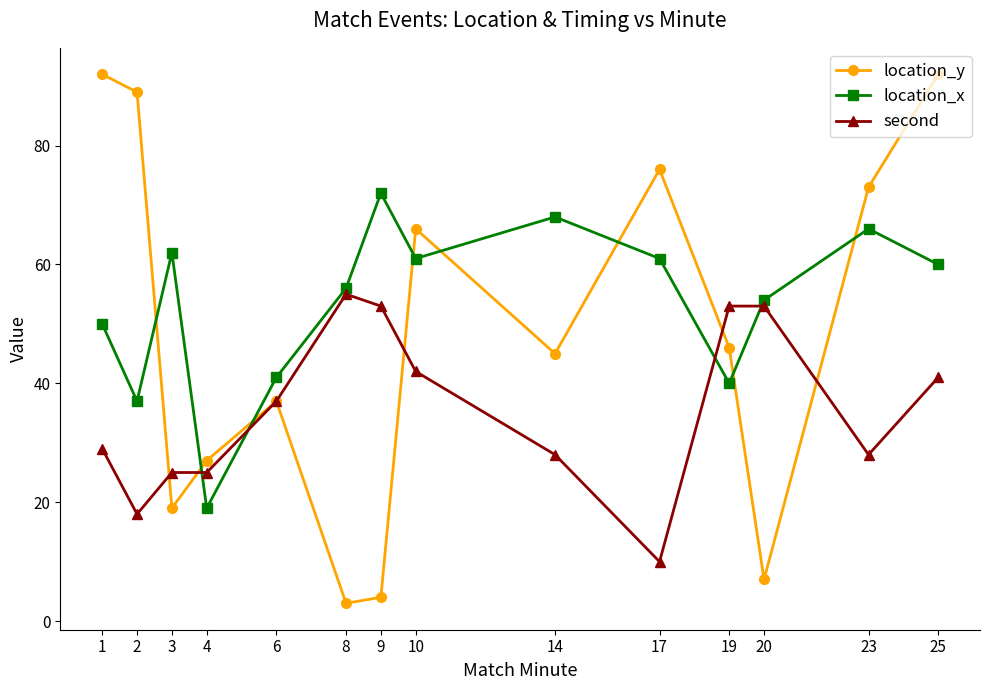

Reading right to left, what are all the values shown in this chart?

location_y: 25=92	23=73	20=7	19=46	17=76	14=45	10=66	9=4	8=3	6=37	4=27	3=19	2=89	1=92
location_x: 25=60	23=66	20=54	19=40	17=61	14=68	10=61	9=72	8=56	6=41	4=19	3=62	2=37	1=50
second: 25=41	23=28	20=53	19=53	17=10	14=28	10=42	9=53	8=55	6=37	4=25	3=25	2=18	1=29